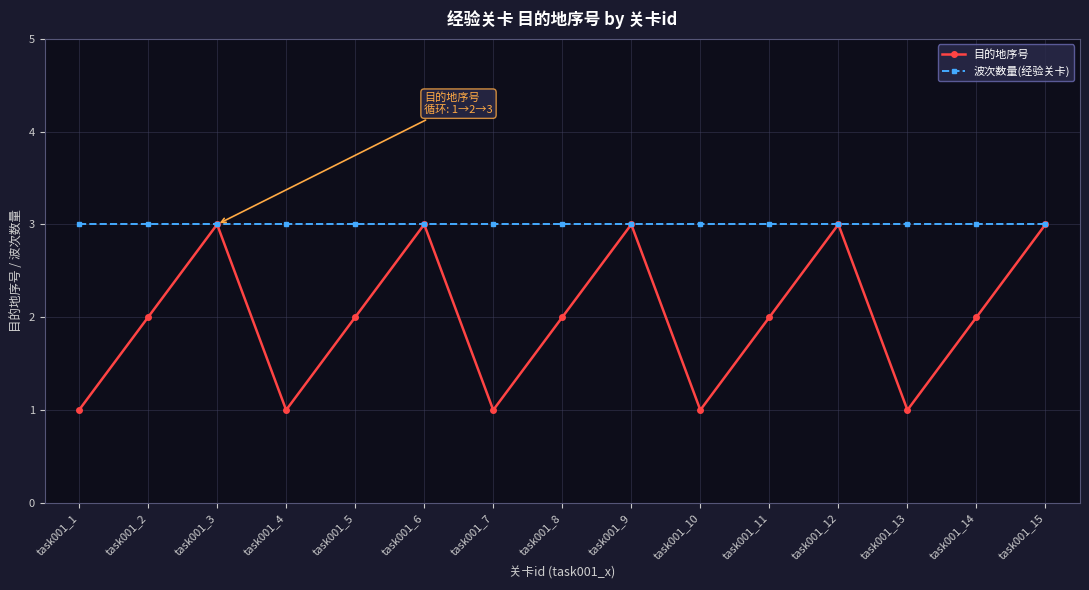

Is the value of 目的地序号 at task001_13 greater than the value of 波次数量(经验关卡) at task001_5?

No